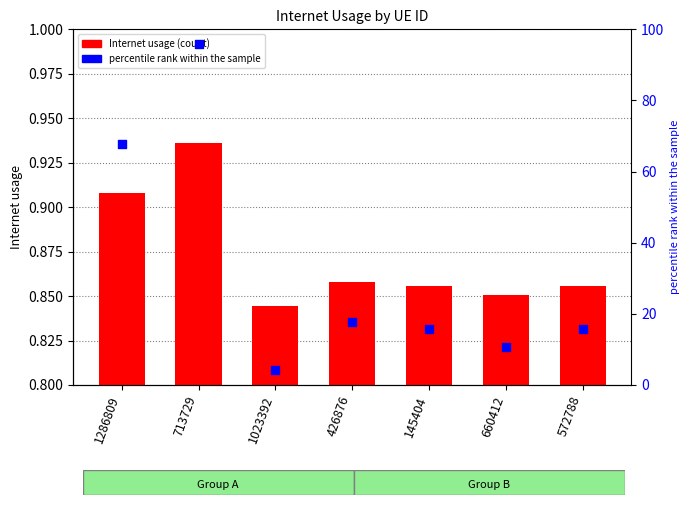

What is the total value across all series at 426876?

18.6